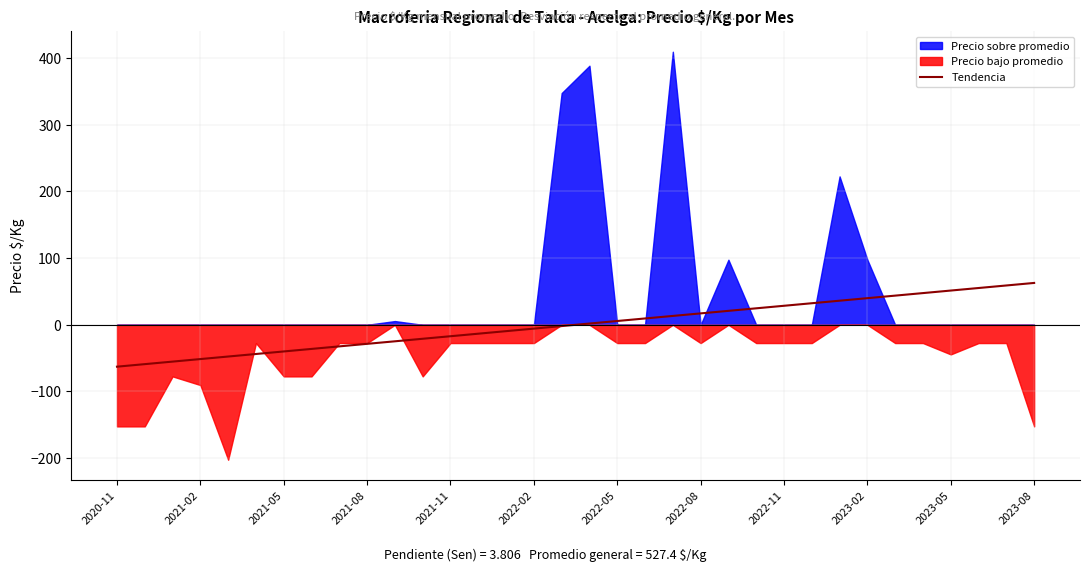

What is the minimum value for Tendencia?

-62.8